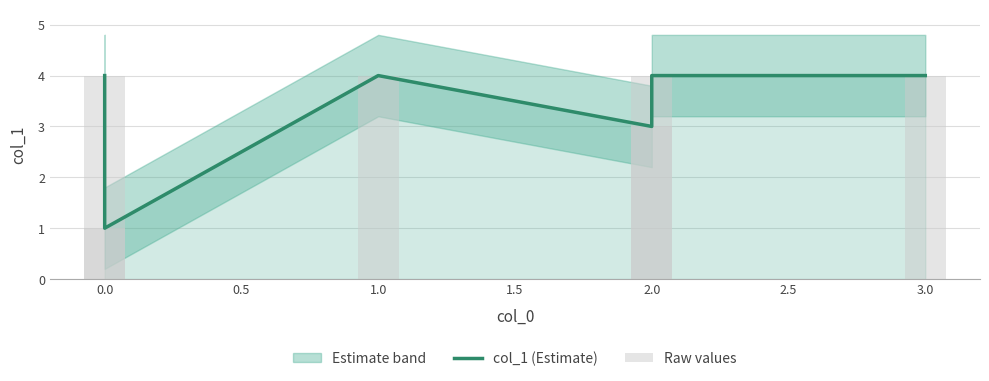

What is the value of the Raw values bar at the 3rd from the left?

4